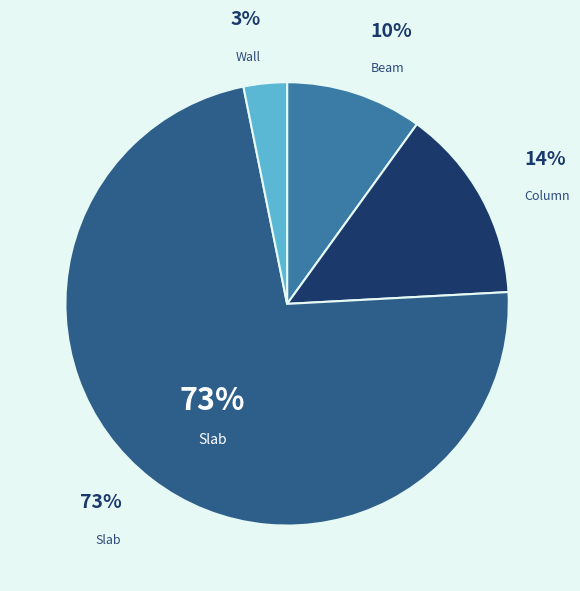

What percentage do Slab and Beam together represent?

82.6%